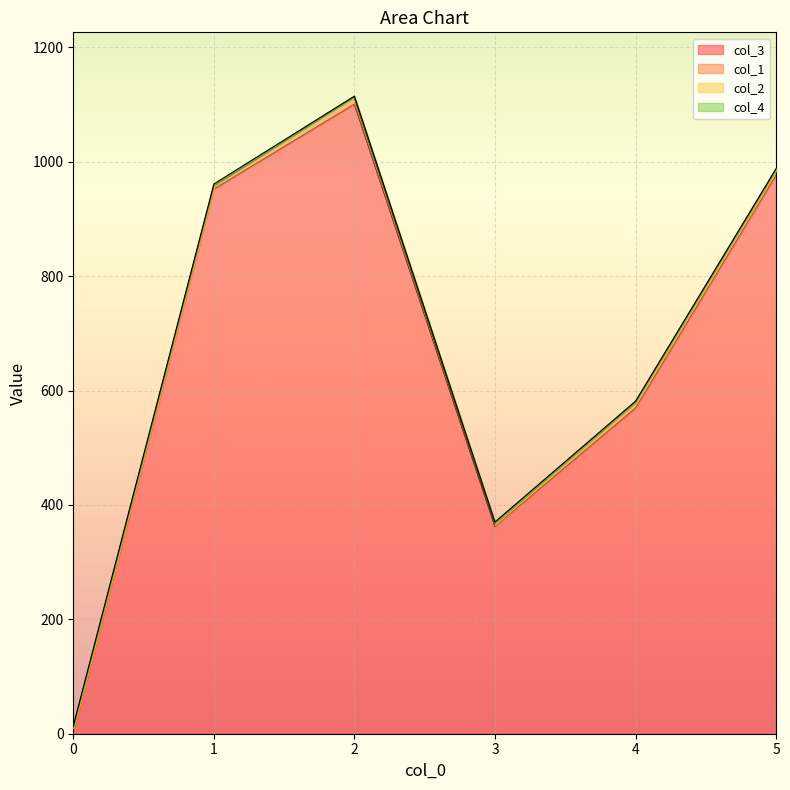

Does the chart display data point markers on the line(s)?

No